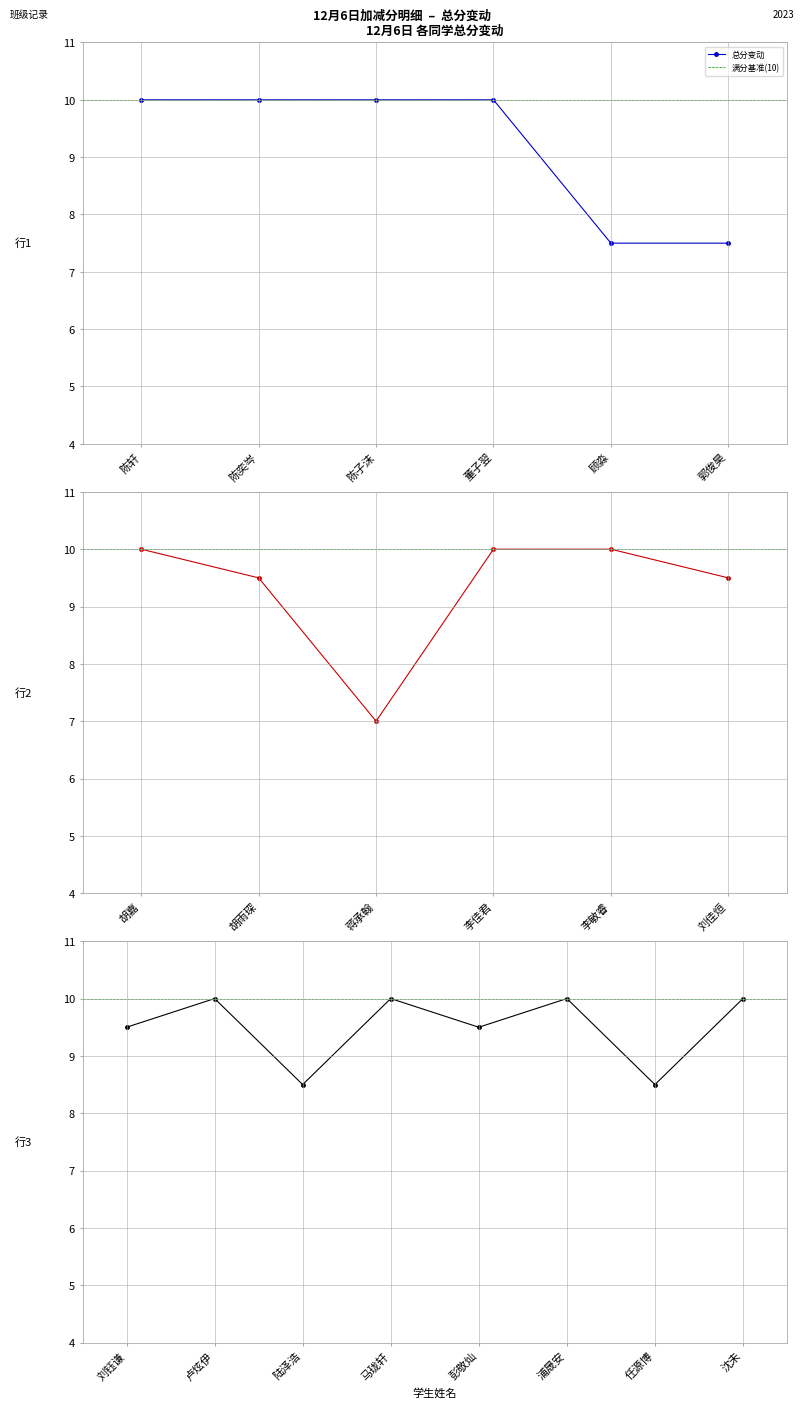

At which category does the chart reach its minimum across all series?

蒋承翰